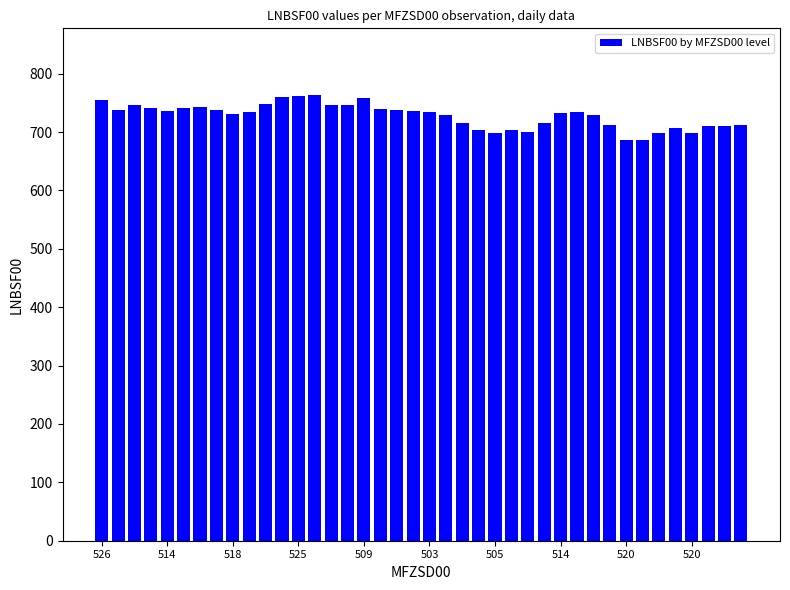

What is the difference between the maximum and minimum values?

76.8